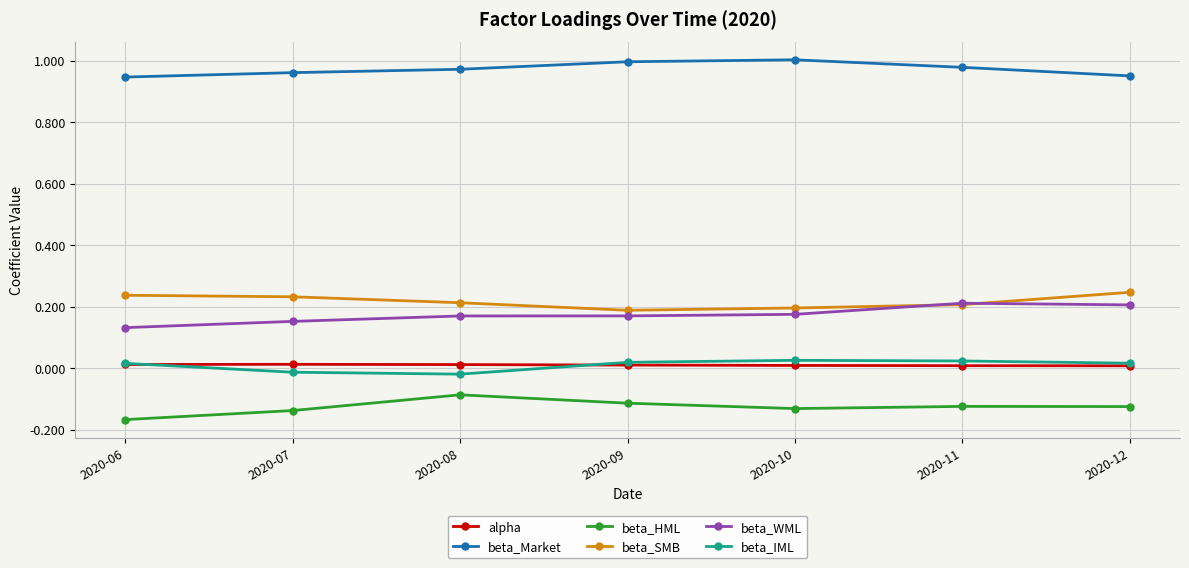

Which series has the largest total across all categories?

beta_Market